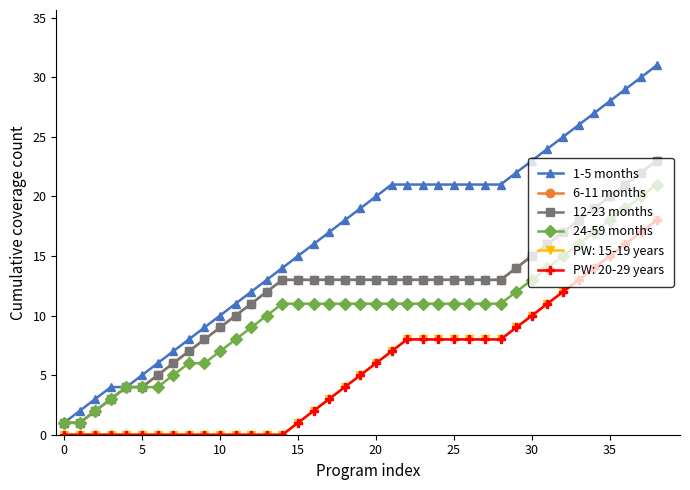

Does the chart have visible grid lines?

No